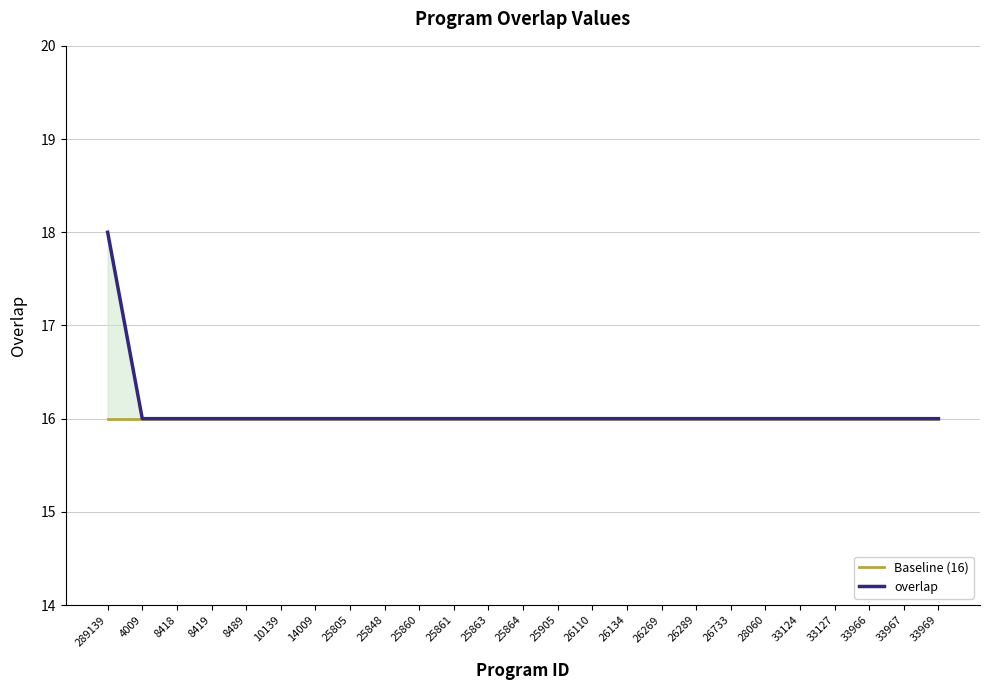

At which category is the sum across all series the highest?

289139